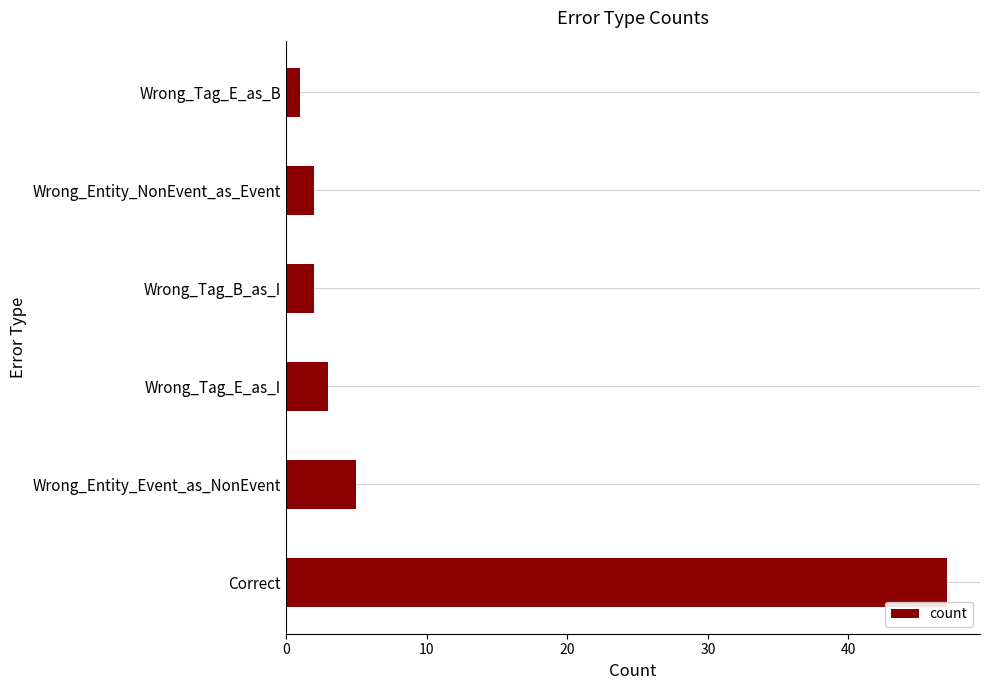

How many data points are less than 3?

3